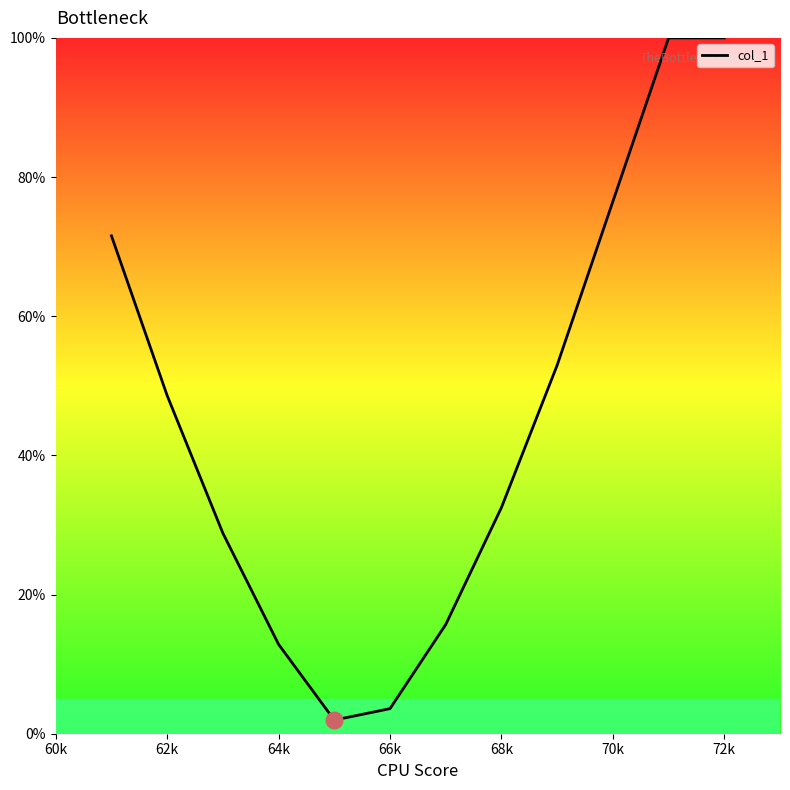

Reading left to right, list all the values displayed in this chart.

71.6	48.6	28.8	12.8	2.0	3.6	15.7	32.5	53.0	76.5	100.0	100.0